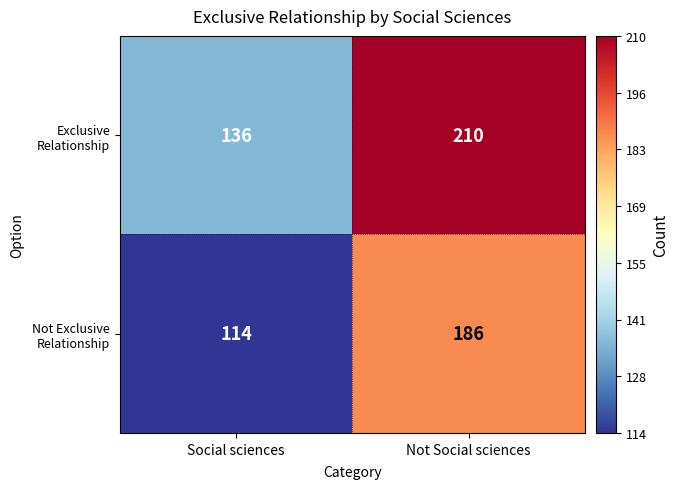

At which category is the sum across all series the highest?

Not Social sciences